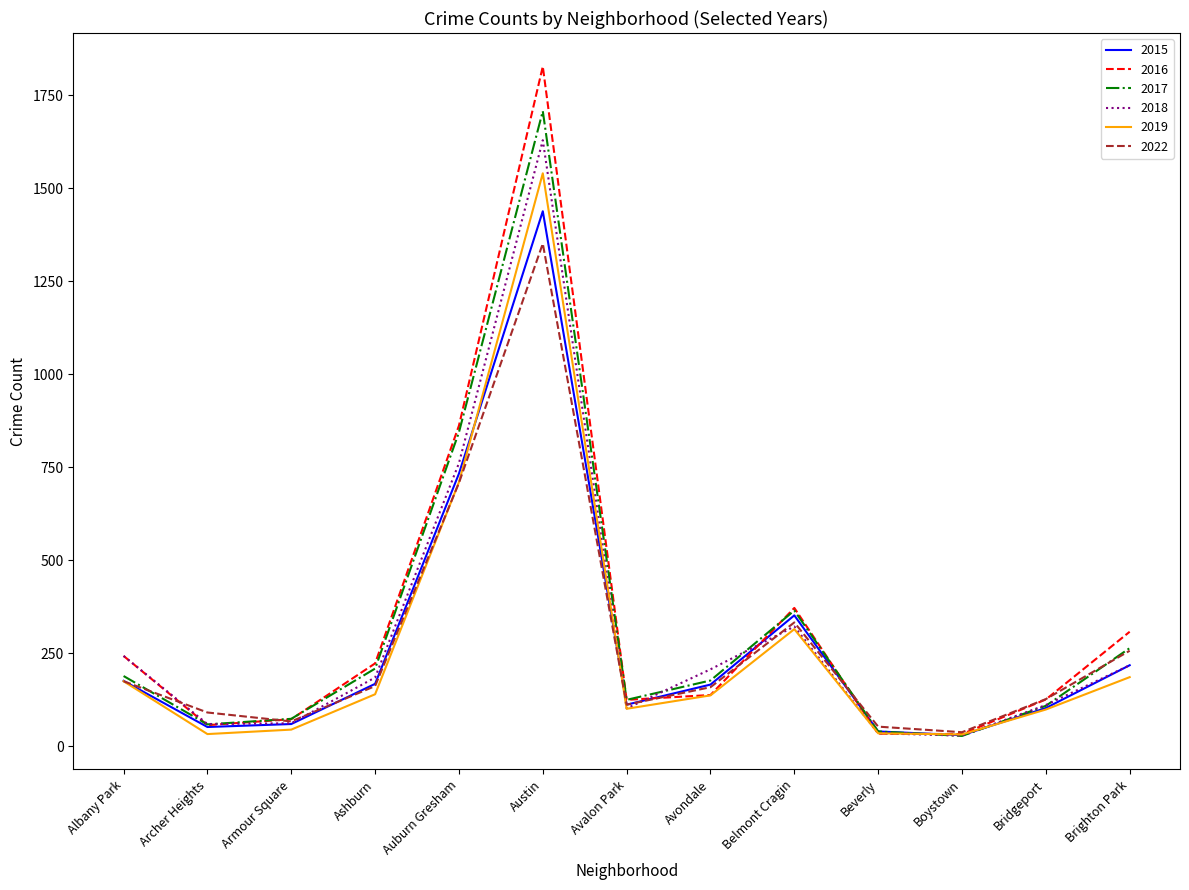

Which series changed the most between Ashburn and Austin?

2016